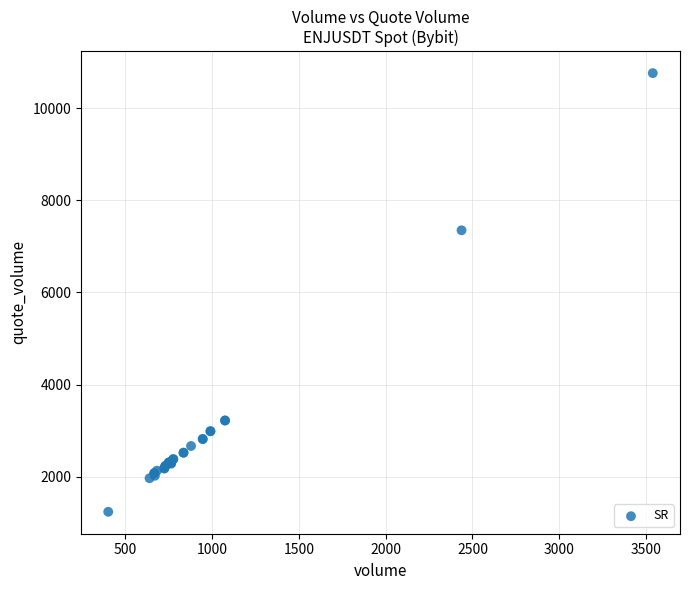

What Y value in the scatter plot is closest to 6000?

7350.8